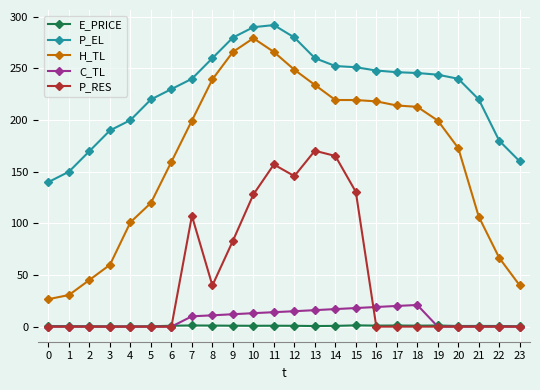

The value of P_RES at 9 is 83.1. True or false?

True